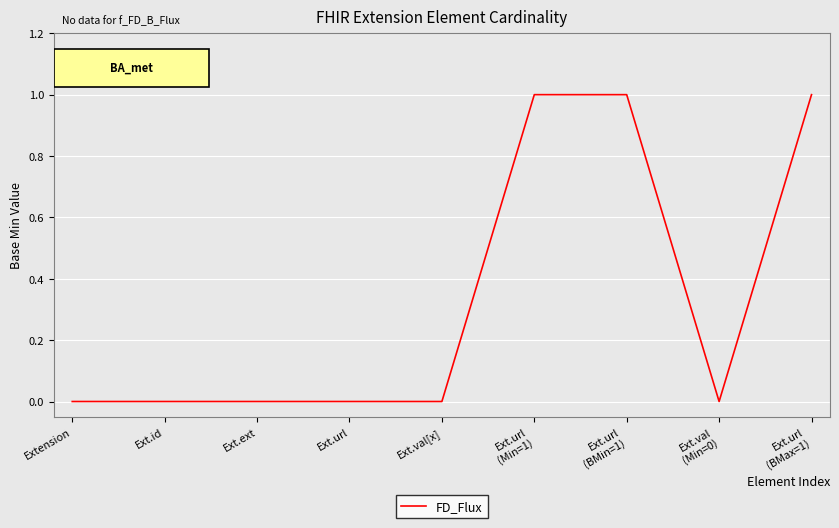

Is it true that the value at Ext.val[x] is 1?

False